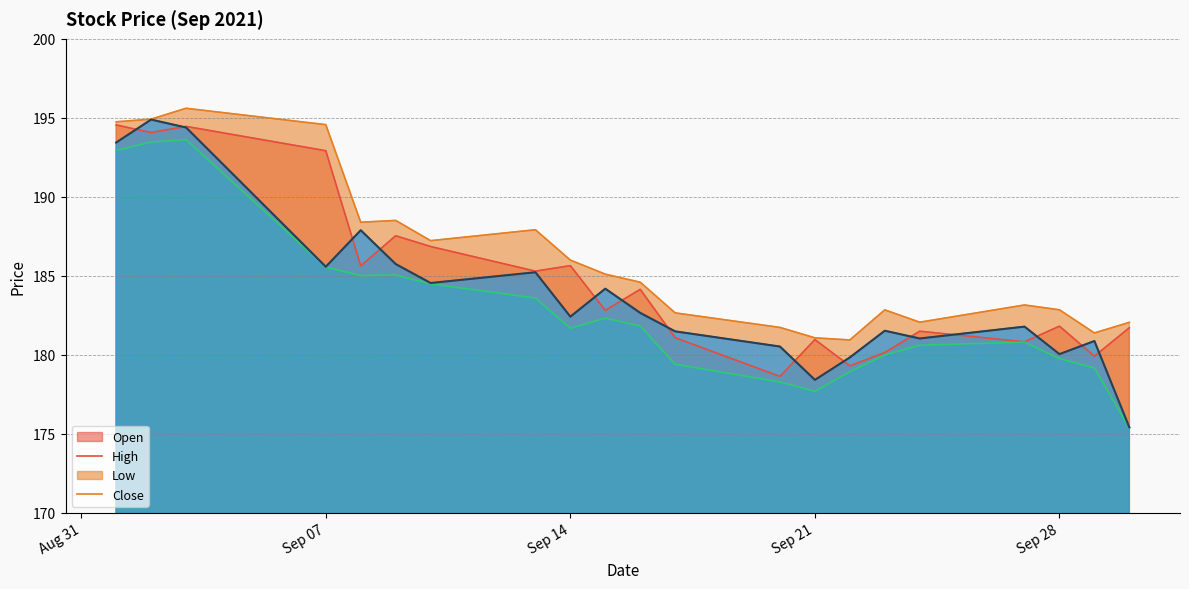

What is the difference between the highest and lowest values at Sep 21?

3.4